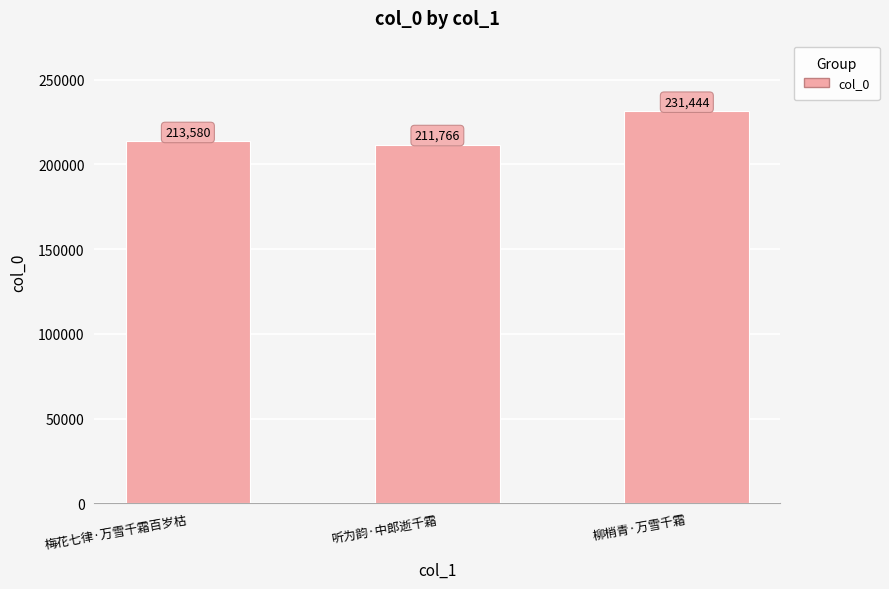

What is the average value?

218930